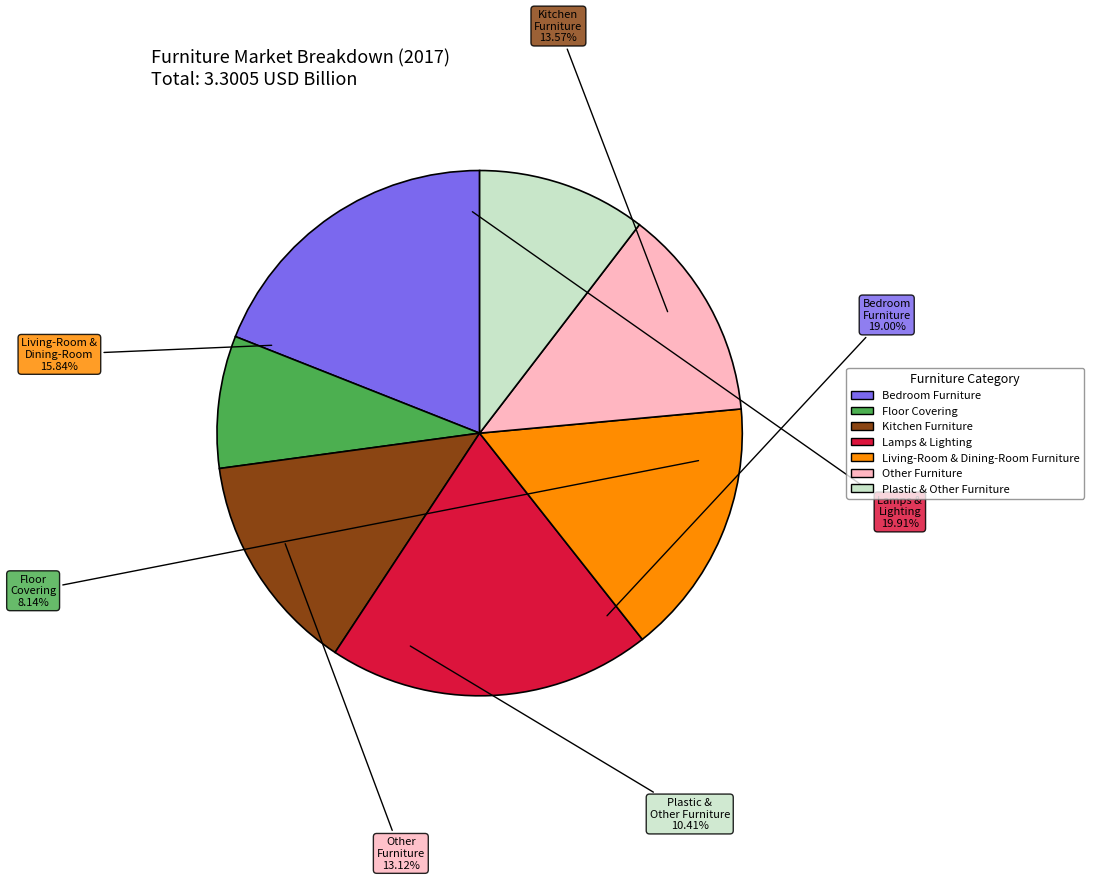

Combined, what portion of the pie is Plastic & Other Furniture and Floor Covering?

18.6%